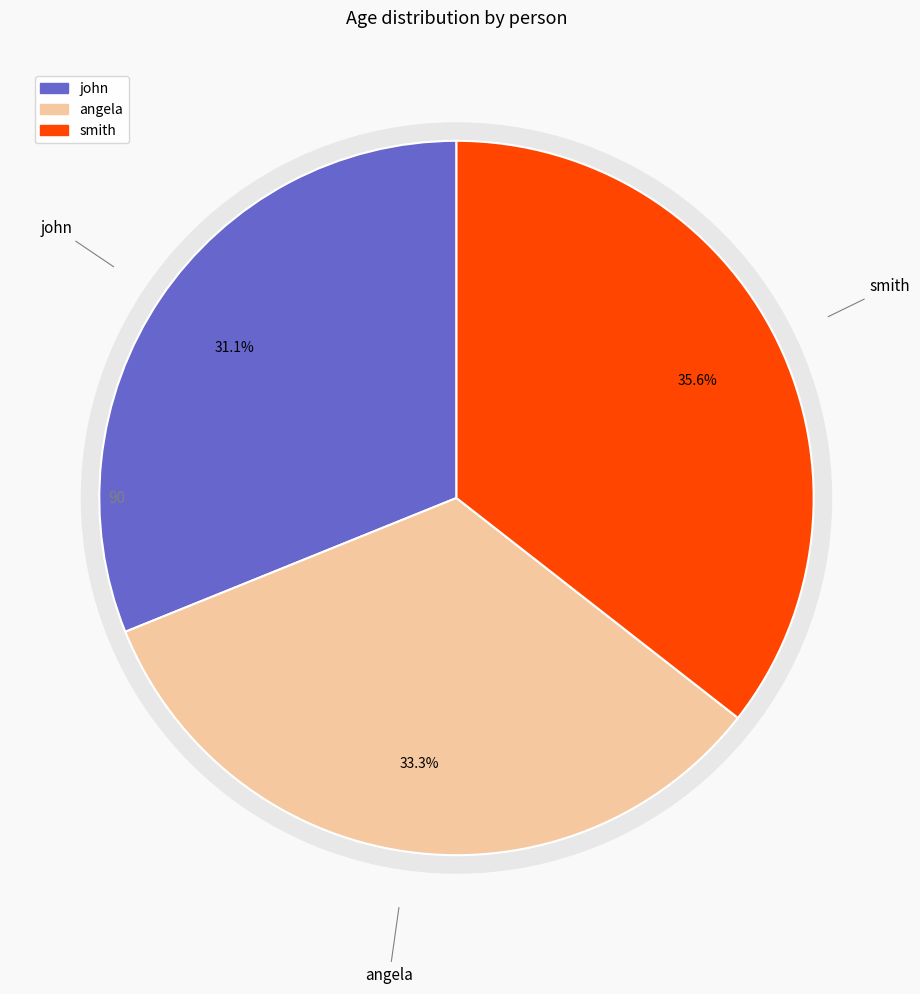

Which slice is the smallest?

john